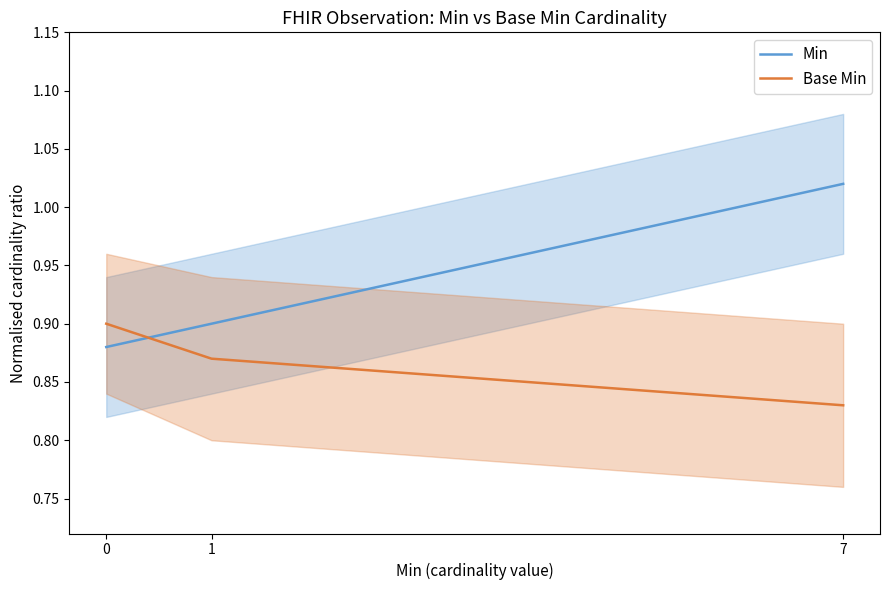

What is the average value of the Min series?

0.9